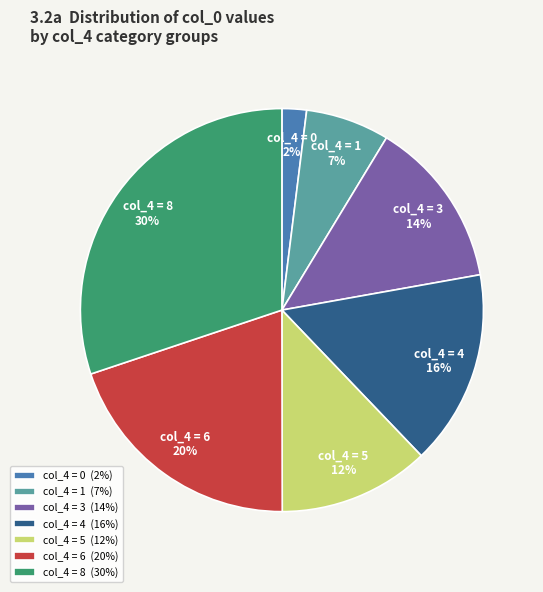

To the nearest percent, what portion does col_4 = 3 represent?

14%